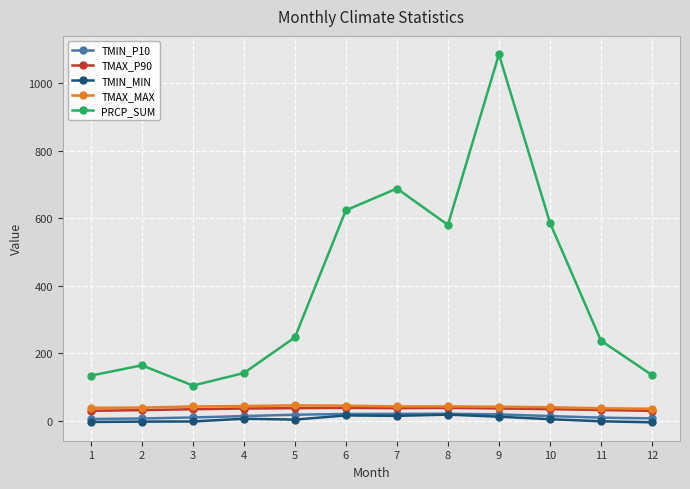

In PRCP_SUM, how many points are lower than both neighbors (excluding endpoints)?

2